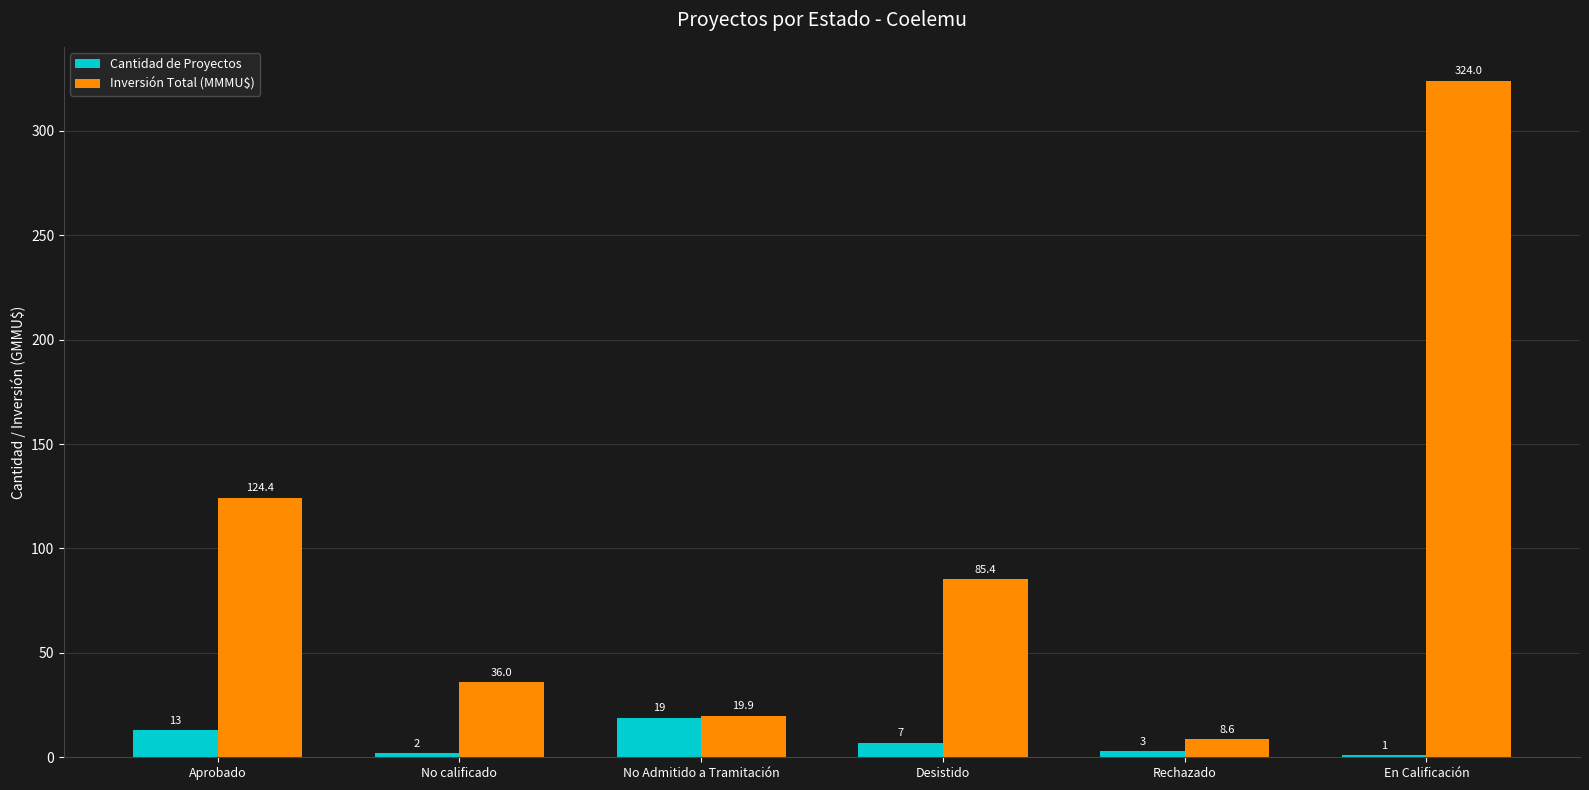

What is the maximum value for Cantidad de Proyectos?

19.0